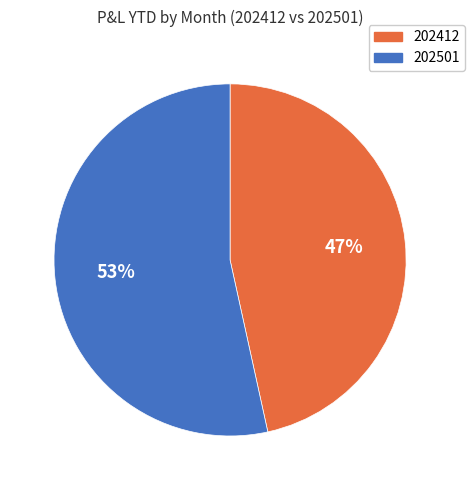

Do 202501 and 202412 together represent more than half of the pie?

Yes